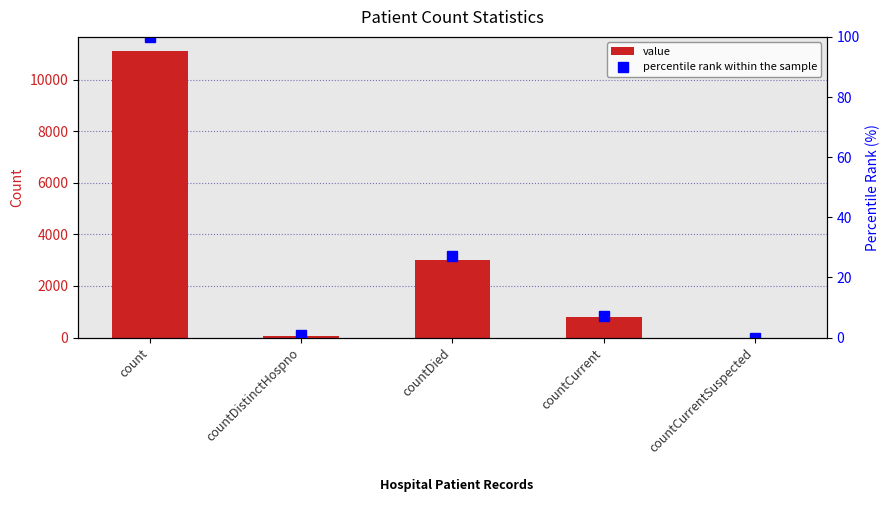

What is the sum of the value values at countCurrent and count?

11912.0